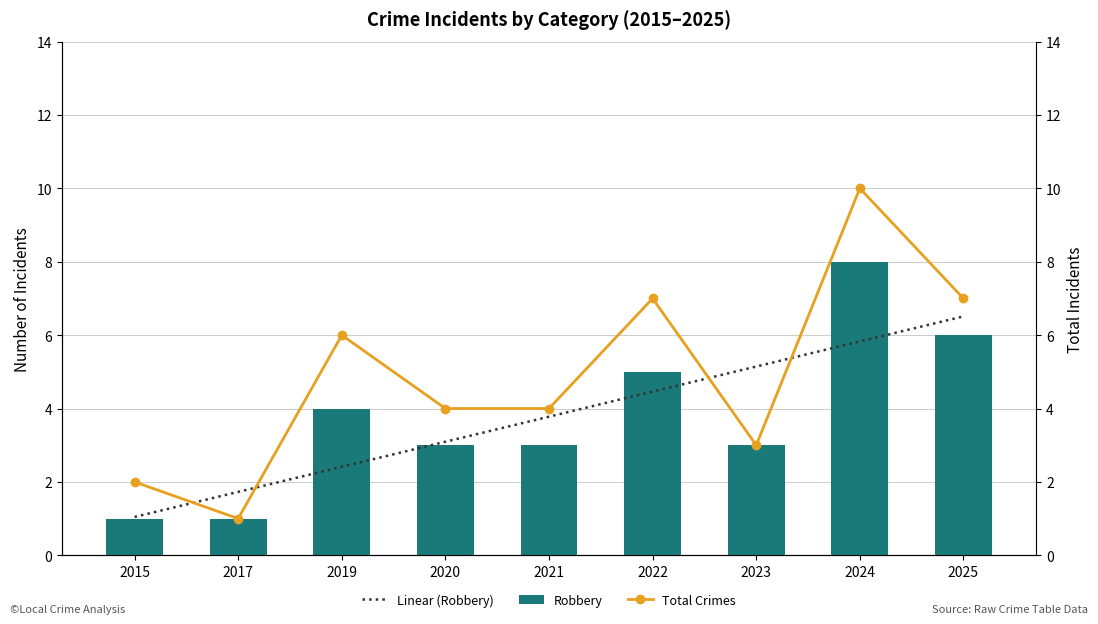

Is it true that Robbery equals 1.3 at 2020?

False